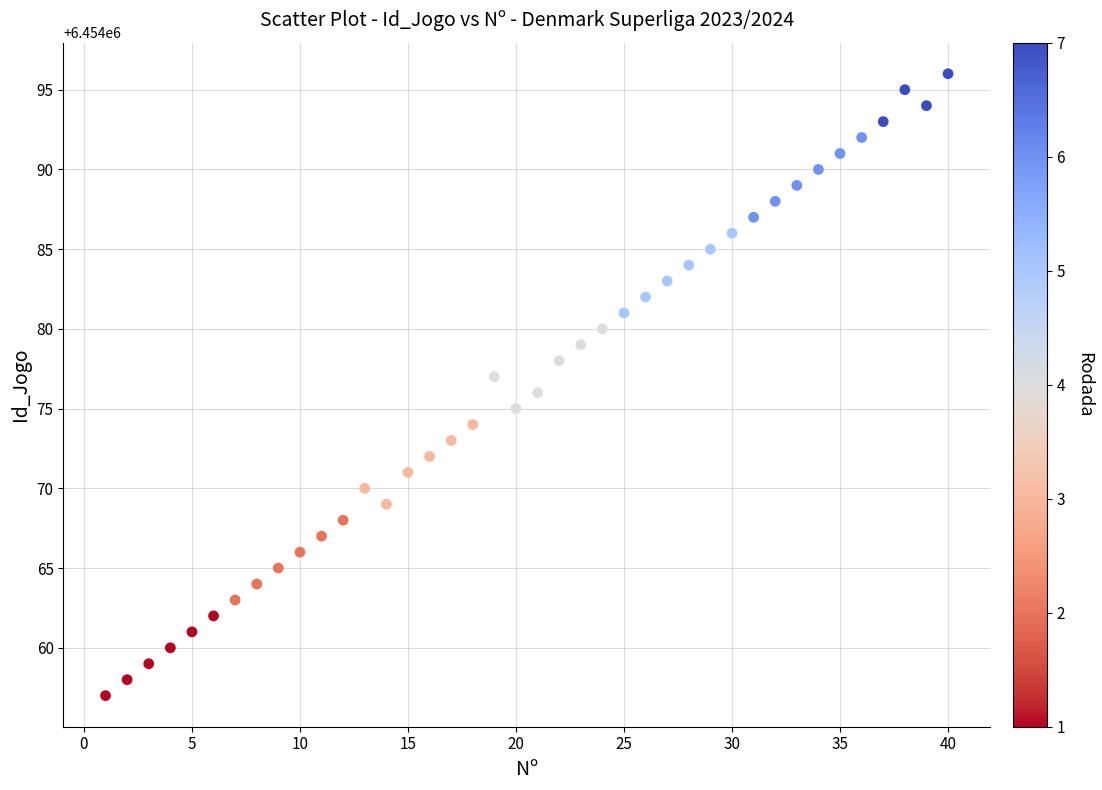

What is the range of X values (max minus min)?

39